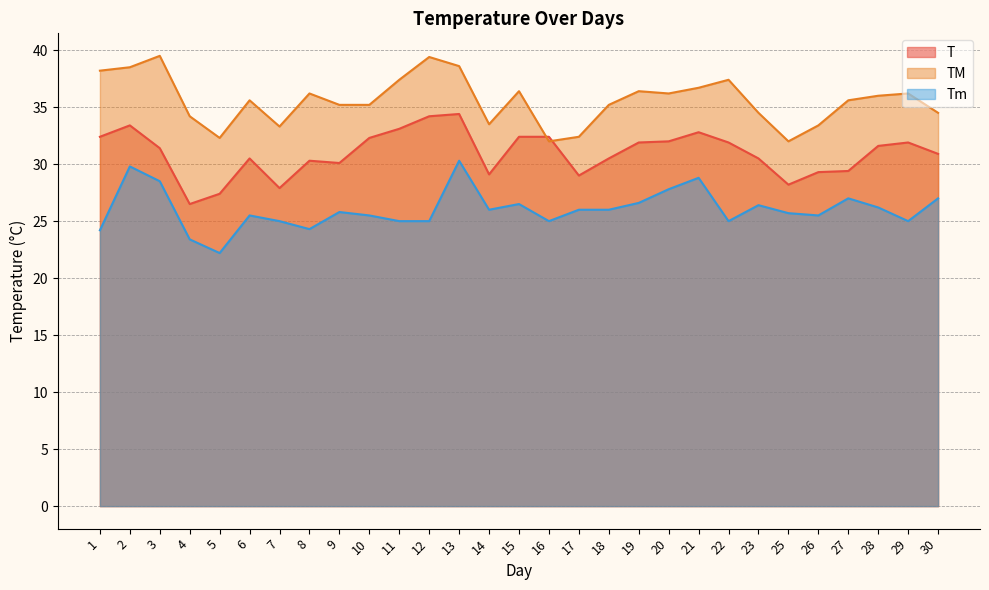

Where is the first local minimum for TM?

5